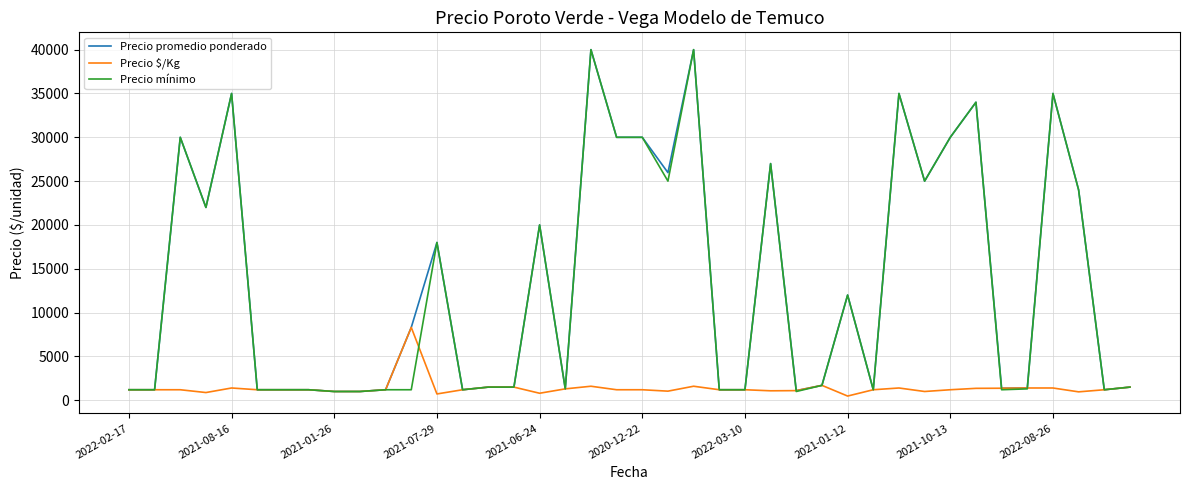

What is the minimum value for Precio promedio ponderado?

1000